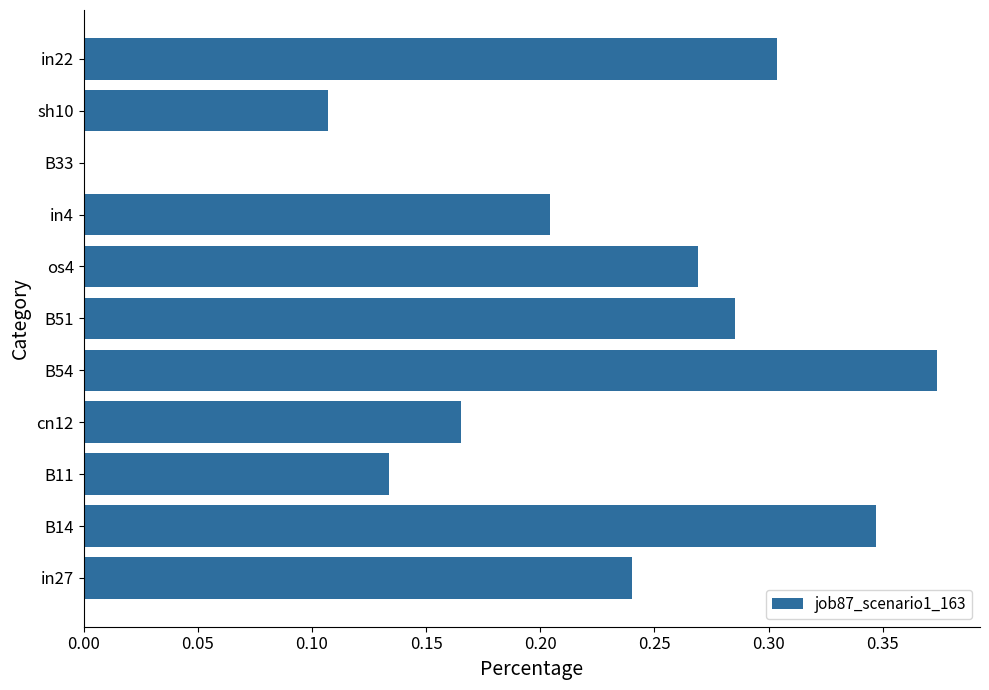

What is the sum of the values at B14 and B51?

0.6